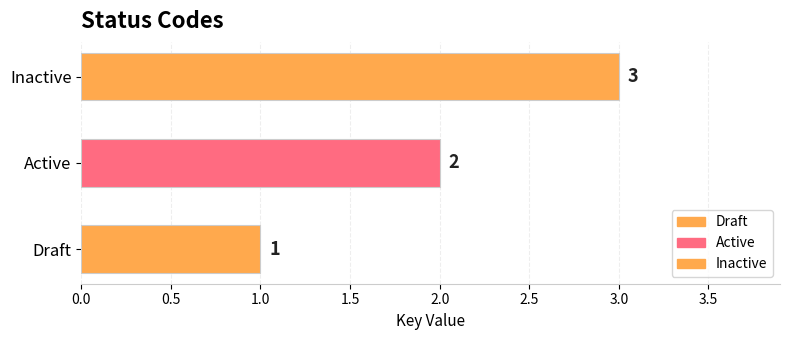

What is the average value?

2